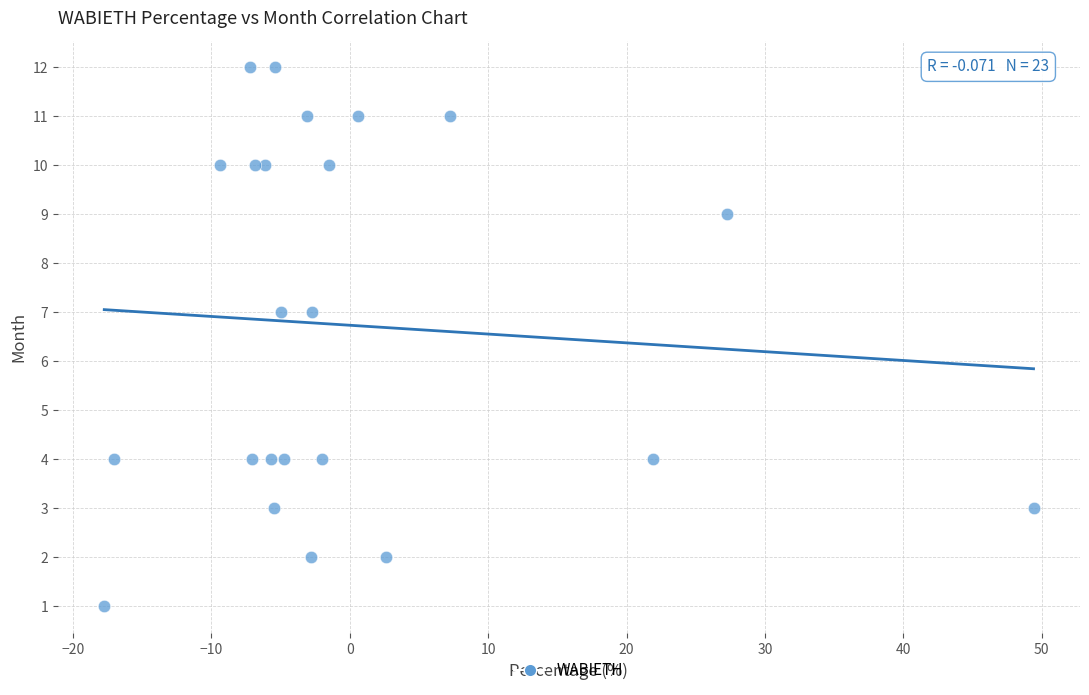

What is the range of Y values (max minus min)?

11